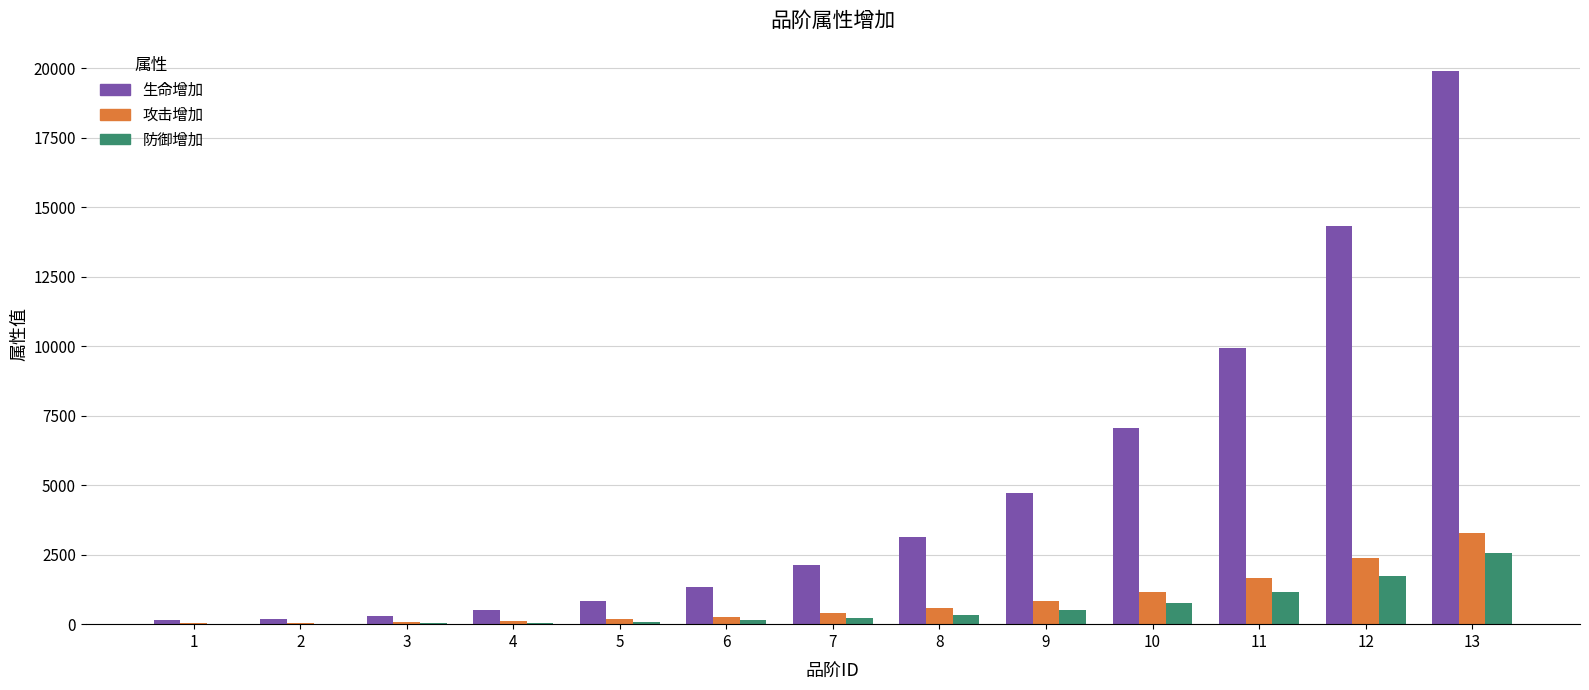

What are all the series names shown in the legend?

生命增加, 攻击增加, 防御增加